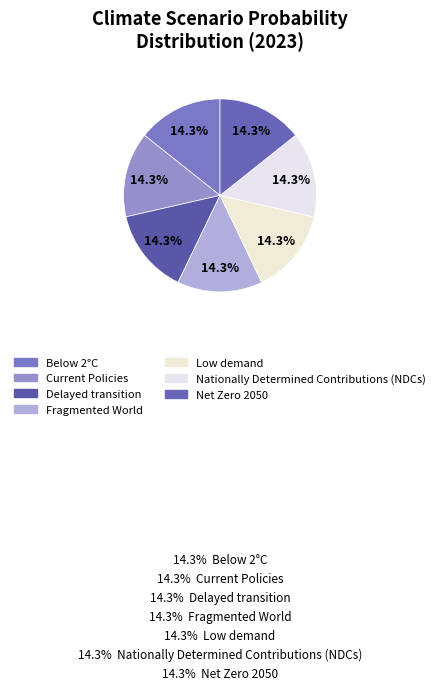

Rank the categories by value from lowest to highest.

Fragmented World, Delayed transition, Current Policies, Nationally Determined Contributions (NDCs), Low demand, Net Zero 2050, Below 2°C